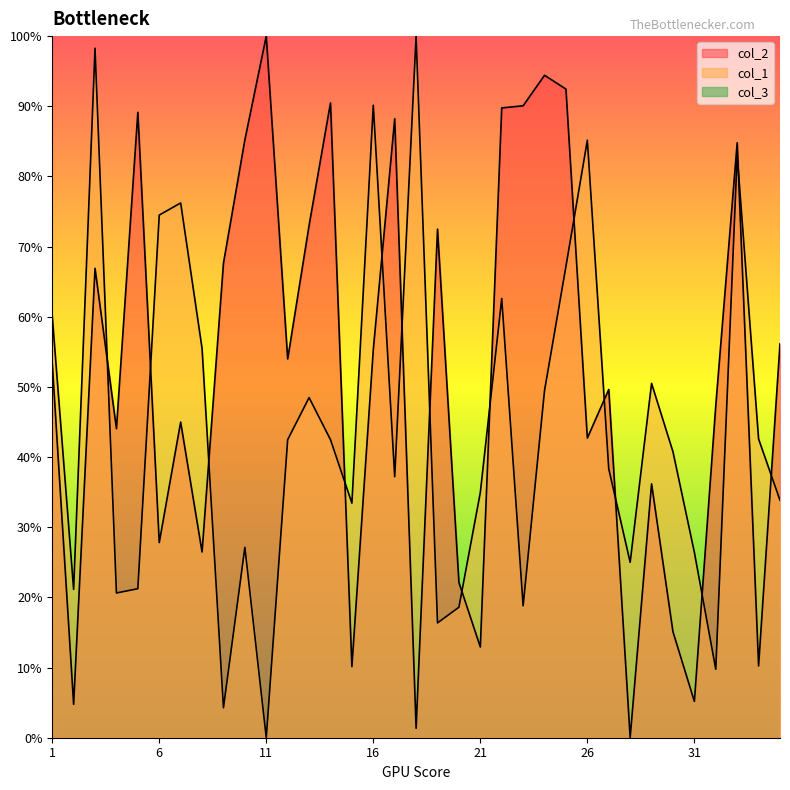

Rank the categories by col_1 value from highest to lowest.

18, 3, 16, 26, 33, 7, 6, 25, 22, 1, 8, 29, 24, 13, 34, 12, 14, 30, 27, 17, 21, 35, 15, 10, 31, 28, 5, 2, 4, 23, 20, 19, 32, 9, 11